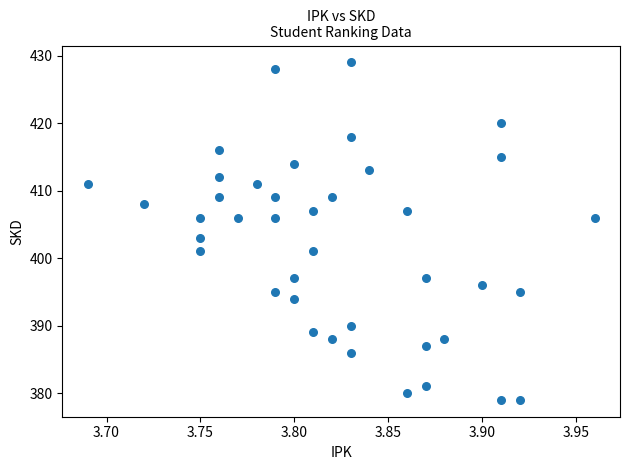

What is the range of Y values (max minus min)?

50